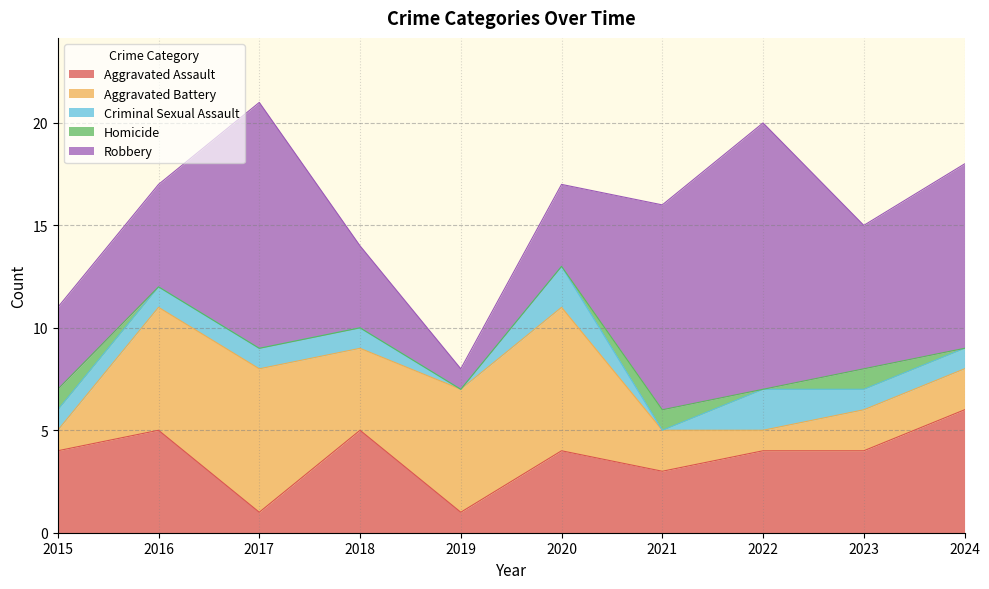

Count the number of categories in the chart.

10